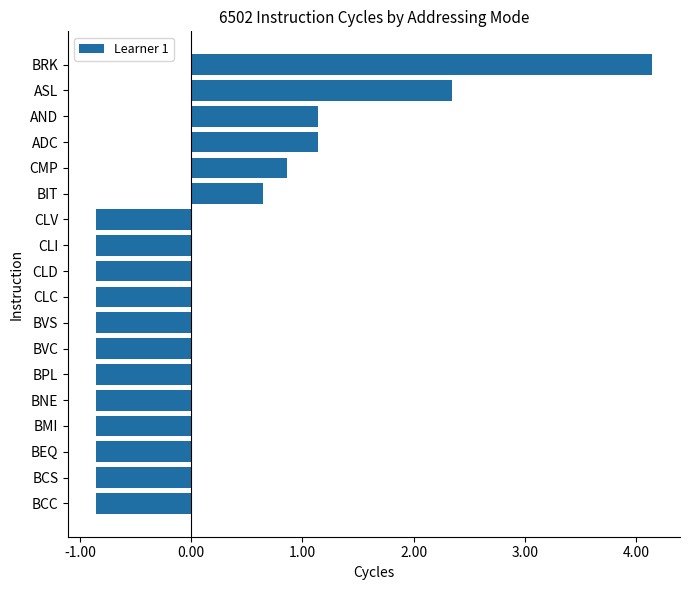

Reading top to bottom, list all the values displayed in this chart.

4.1	2.3	1.1	1.1	0.9	0.6	-0.9	-0.9	-0.9	-0.9	-0.9	-0.9	-0.9	-0.9	-0.9	-0.9	-0.9	-0.9